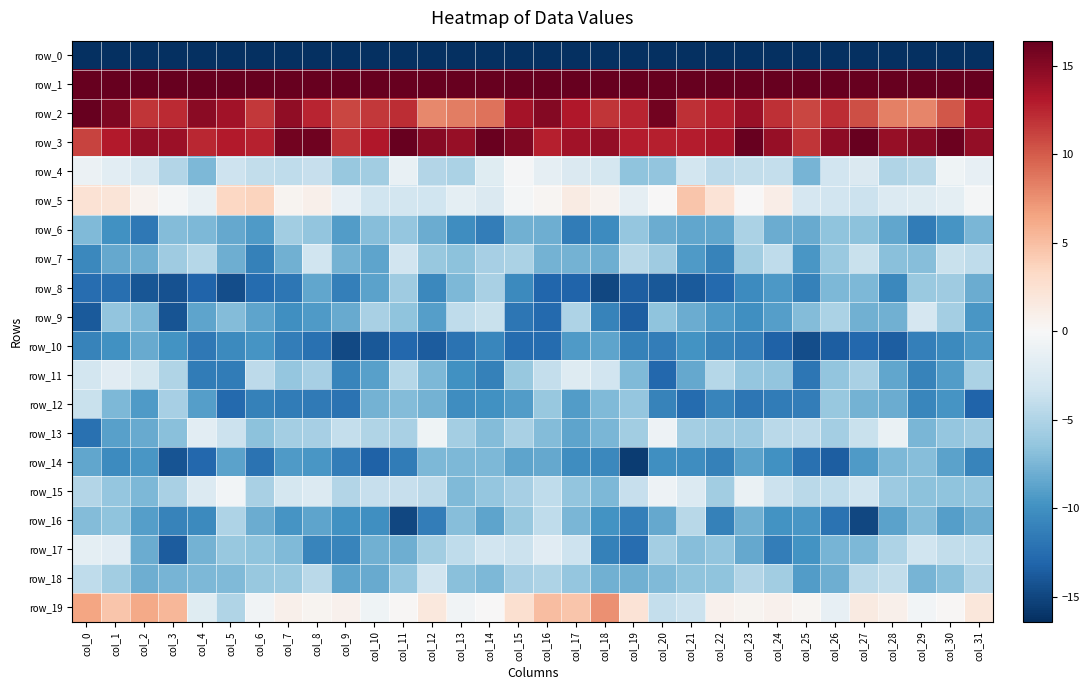

Reading left to right, what are all the values shown in this chart?

row_0: -214.6	-192.4	-189.3	-189.4	-188.2	-189.6	-191.3	-188.1	-185.3	-183.1	-182.8	-186.2	-185.2	-181.7	-181.1	-178.7	-184.2	-191.0	-189.1	-189.0	-188.8	-190.4	-190.9	-186.7	-184.2	-182.6	-184.2	-186.1	-184.0	-181.3	-181.7	-203.4
row_1: 61.7	56.8	48.8	44.7	45.9	48.1	51.4	51.6	48.0	48.7	49.8	46.0	42.6	47.5	51.9	56.2	57.7	53.5	46.6	44.7	46.5	49.5	52.0	50.0	48.0	49.2	48.8	44.6	43.7	49.4	52.8	55.3
row_2: 18.6	15.3	11.8	12.2	14.8	13.8	11.6	14.5	12.5	11.0	11.7	12.1	7.9	8.4	8.9	13.7	15.1	13.1	11.7	12.5	15.9	12.1	12.7	14.2	12.0	10.9	12.2	10.6	8.3	8.0	10.2	13.5
row_3: 11.1	13.0	14.4	14.0	12.4	13.0	12.7	15.9	16.0	11.9	13.2	16.9	14.9	14.3	16.3	15.3	12.8	13.7	14.4	12.8	12.8	12.8	13.5	17.2	14.3	11.7	14.7	17.0	14.3	15.0	16.2	14.5
row_4: -1.0	-1.7	-2.6	-4.8	-7.4	-3.4	-4.0	-4.2	-3.8	-6.2	-5.7	-1.2	-4.8	-5.2	-2.0	-0.2	-1.4	-2.4	-2.9	-6.7	-6.5	-3.1	-4.3	-4.0	-3.9	-7.7	-3.1	-2.3	-5.0	-4.6	-0.7	-1.4
row_5: 2.4	2.1	0.5	-0.3	-1.2	3.4	3.7	0.5	0.8	-1.4	-3.3	-3.0	-3.3	-1.6	-2.4	-0.3	0.4	1.4	0.5	-1.4	0.1	4.5	2.3	0.0	1.1	-2.8	-3.1	-3.5	-2.2	-2.1	-1.6	-0.3
row_6: -7.2	-10.0	-11.8	-7.1	-7.3	-8.4	-9.3	-5.7	-6.4	-9.2	-6.9	-6.4	-8.1	-10.2	-11.3	-7.9	-8.0	-11.5	-10.3	-6.3	-8.2	-8.5	-8.5	-5.1	-8.2	-8.2	-6.6	-6.8	-8.6	-11.5	-9.7	-7.5
row_7: -10.6	-8.4	-8.0	-5.8	-4.6	-8.1	-11.1	-7.9	-3.3	-7.8	-8.6	-3.2	-6.3	-6.8	-5.4	-5.2	-7.8	-7.7	-8.0	-4.6	-5.9	-9.3	-10.9	-5.7	-4.1	-9.5	-6.2	-3.7	-6.8	-7.0	-3.6	-4.1
row_8: -12.5	-12.4	-14.1	-14.4	-13.1	-14.6	-12.6	-11.9	-8.6	-11.3	-8.8	-5.8	-10.6	-7.4	-5.4	-10.4	-13.0	-13.1	-14.9	-13.5	-14.0	-13.8	-12.7	-10.3	-9.4	-11.0	-7.3	-7.3	-10.5	-6.0	-5.8	-8.1
row_9: -13.8	-6.5	-7.4	-14.1	-8.7	-7.1	-8.7	-10.1	-9.3	-8.3	-5.3	-6.6	-9.1	-4.2	-3.7	-11.9	-12.8	-5.0	-11.0	-13.6	-6.5	-8.2	-9.3	-10.1	-9.1	-7.1	-5.3	-7.9	-7.8	-2.8	-5.5	-9.5
row_10: -11.0	-10.0	-8.3	-9.9	-11.7	-10.4	-9.7	-11.3	-12.3	-14.8	-13.9	-12.9	-13.6	-12.1	-10.7	-12.6	-12.6	-9.3	-8.7	-11.1	-11.3	-9.8	-11.0	-11.3	-13.3	-14.5	-13.6	-12.9	-13.6	-11.3	-10.5	-9.5
row_11: -3.0	-1.9	-2.8	-4.9	-11.4	-11.5	-4.2	-6.3	-5.5	-10.9	-8.9	-4.7	-7.4	-9.9	-11.1	-6.2	-3.9	-2.1	-3.1	-7.3	-12.9	-8.4	-4.7	-6.4	-6.5	-11.9	-6.4	-5.3	-8.6	-10.9	-9.2	-5.2
row_12: -3.6	-7.4	-9.3	-5.5	-9.0	-12.8	-11.1	-11.5	-11.6	-12.2	-7.7	-7.1	-7.8	-10.1	-10.0	-9.1	-6.2	-9.2	-7.3	-6.4	-10.9	-12.6	-10.8	-11.9	-11.5	-11.3	-6.2	-7.7	-8.2	-10.7	-9.6	-13.2
row_13: -12.2	-8.9	-8.2	-6.8	-1.8	-3.5	-6.7	-5.6	-5.5	-3.9	-5.0	-5.4	-0.7	-5.5	-7.2	-5.4	-7.2	-8.6	-7.5	-5.7	-0.8	-5.6	-5.8	-6.0	-4.4	-4.3	-5.6	-3.7	-1.1	-7.4	-6.3	-5.8
row_14: -8.5	-10.3	-9.6	-14.1	-12.9	-8.8	-12.1	-9.3	-9.6	-11.3	-13.3	-11.5	-7.3	-7.3	-7.4	-8.7	-8.3	-10.1	-10.5	-15.6	-10.1	-10.2	-11.1	-8.8	-10.0	-12.3	-13.6	-9.3	-7.4	-6.9	-8.7	-10.9
row_15: -4.8	-6.3	-7.3	-5.4	-2.2	-0.4	-5.3	-2.9	-2.2	-4.9	-3.7	-3.8	-4.3	-7.2	-6.4	-5.4	-4.1	-6.5	-7.4	-3.8	-0.9	-2.2	-5.7	-1.1	-3.6	-4.5	-4.2	-3.3	-6.0	-6.7	-6.7	-6.5
row_16: -7.1	-6.6	-9.1	-10.9	-10.5	-5.1	-8.1	-9.7	-8.7	-10.0	-10.1	-15.0	-11.4	-7.1	-8.6	-6.2	-4.2	-7.4	-9.8	-11.3	-8.4	-4.6	-11.1	-7.9	-9.8	-9.5	-12.1	-14.9	-8.8	-7.1	-9.0	-8.1
row_17: -1.6	-1.9	-8.2	-13.7	-7.8	-6.2	-6.6	-7.2	-10.9	-10.9	-7.9	-8.0	-5.7	-4.2	-3.2	-3.6	-1.9	-3.4	-11.1	-12.5	-5.6	-7.0	-6.5	-8.4	-11.4	-9.8	-7.6	-7.4	-5.0	-3.3	-4.1	-4.2
row_18: -4.2	-5.7	-8.0	-7.6	-7.3	-7.2	-6.2	-6.1	-4.4	-8.7	-8.2	-6.3	-3.1	-6.9	-7.4	-5.4	-5.1	-6.4	-7.9	-7.8	-7.3	-6.6	-6.7	-4.9	-5.8	-9.2	-8.1	-4.4	-4.1	-7.7	-6.9	-4.8
row_19: 6.5	4.5	6.3	5.5	-2.0	-4.9	-0.6	0.8	0.4	0.7	-0.7	0.2	1.7	-0.5	0.0	2.6	5.1	4.6	7.5	2.3	-3.9	-3.5	0.7	0.4	0.7	0.3	-1.3	1.5	0.8	-0.5	0.2	1.8